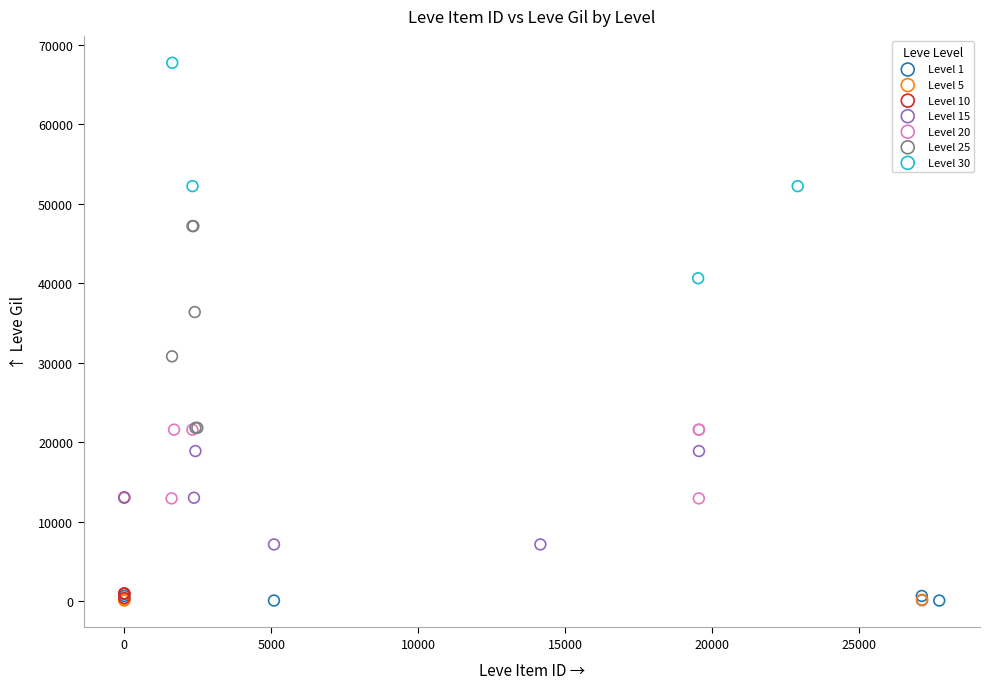

Which series contains the highest Y value?

Level 30